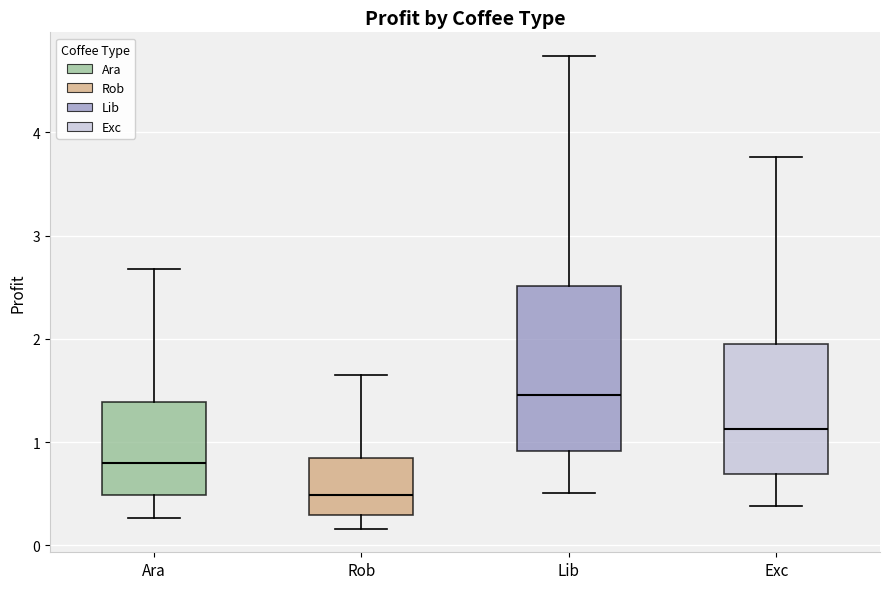

Where is the upper edge of the box for Ara on the y-axis? The values are not printed on the chart, so give them approximately, as read against the axis.

1.4